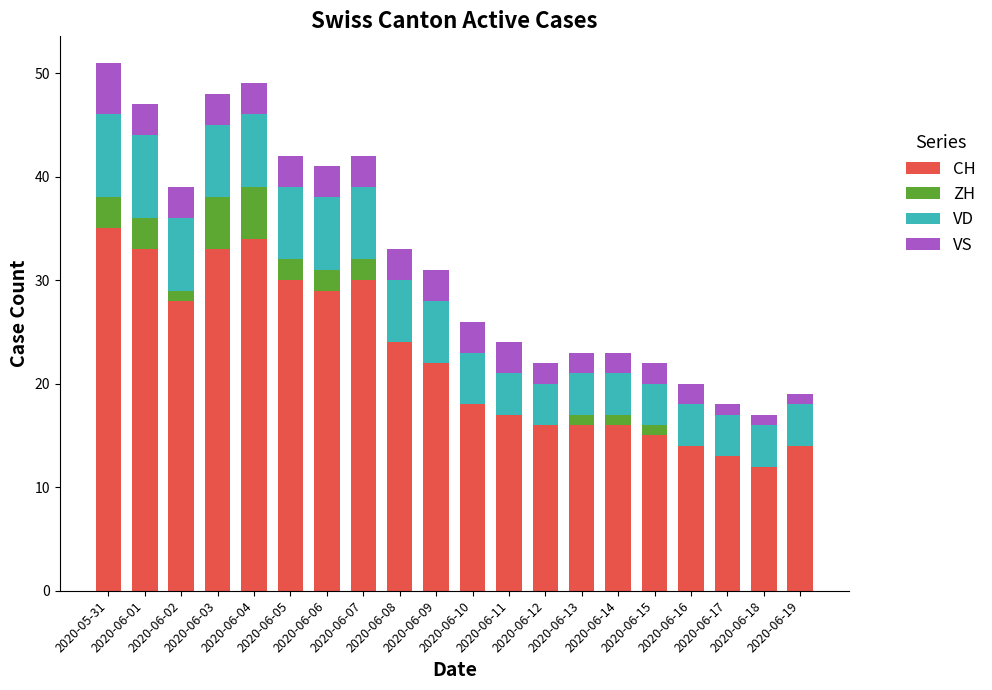

The value of ZH at 2020-06-04 is 5. True or false?

True